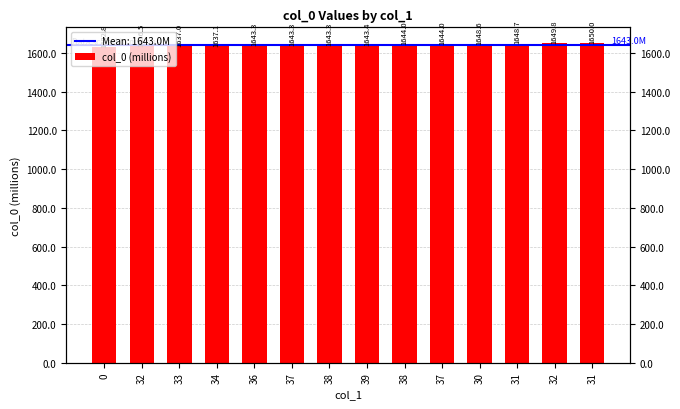

Count the number of values greater than 1643.

10